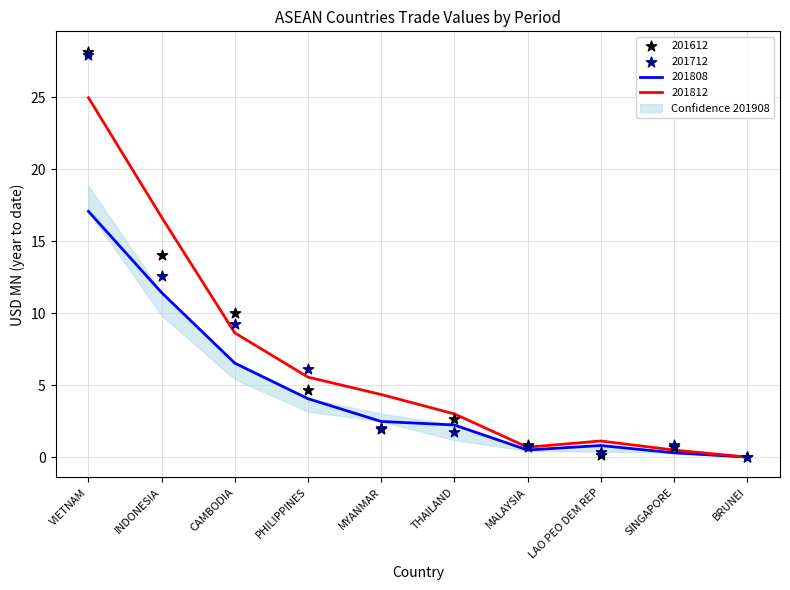

At how many categories does at least one series exceed 25?

1